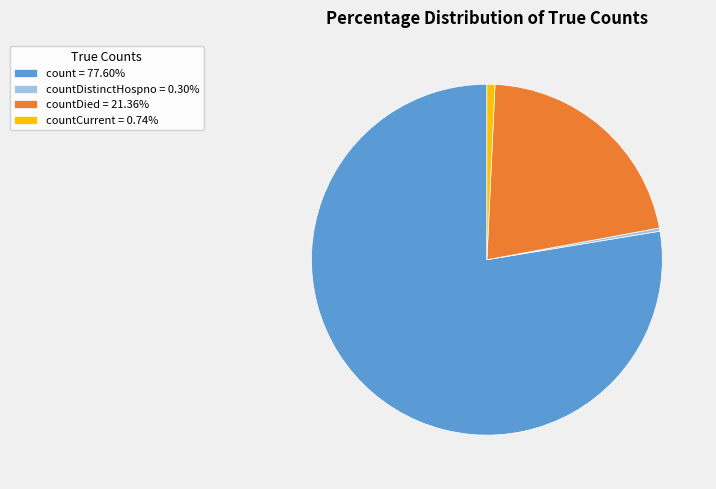

Does count = 77.60% account for over 50% of the chart?

Yes